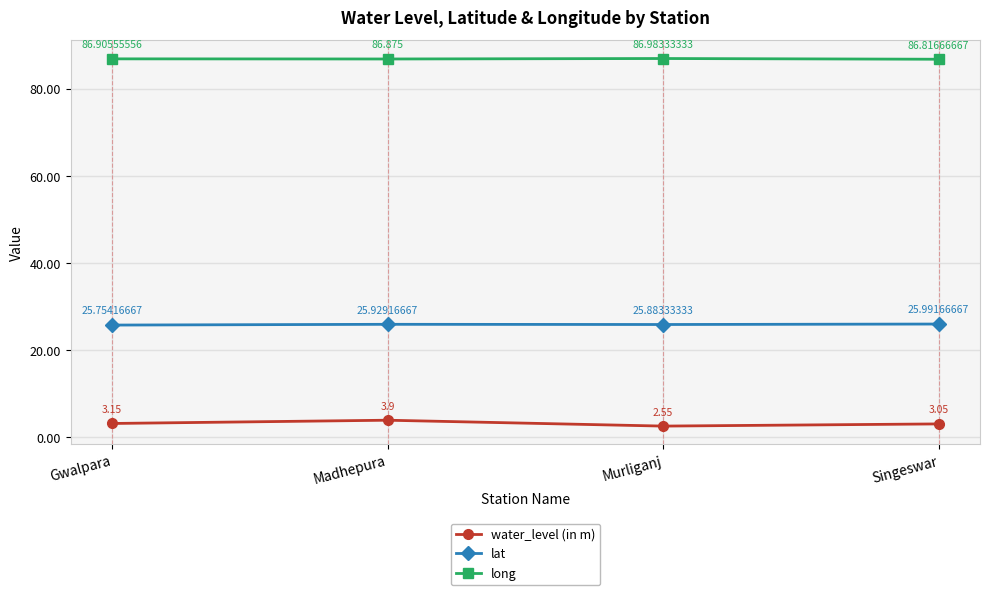

At which category does long reach its first local peak?

Murliganj